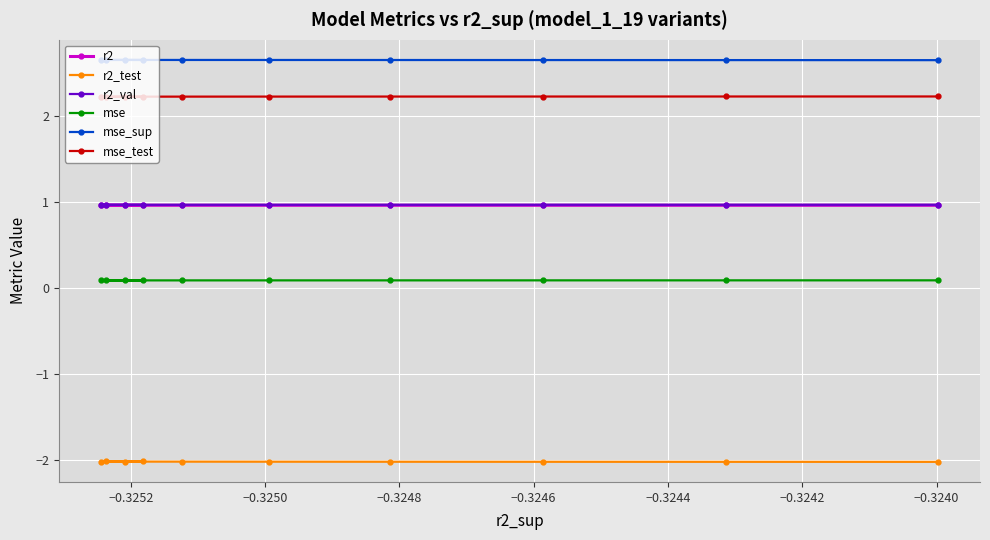

Which series has the largest range (max minus min)?

r2_test